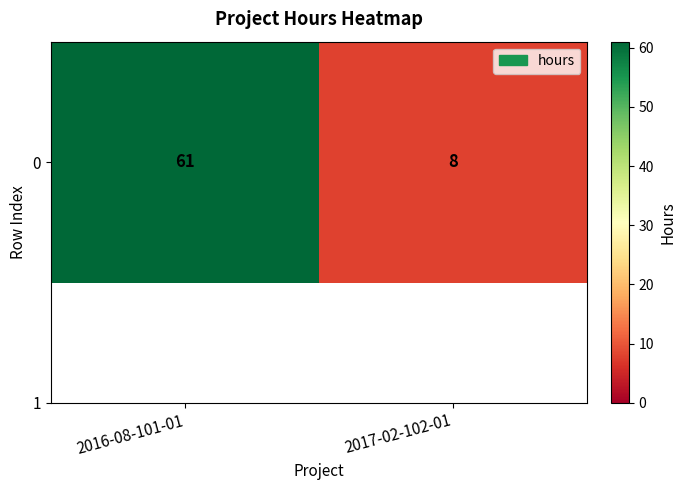

Reading right to left, list all the values displayed in this chart.

2017-02-102-01=8	2016-08-101-01=61